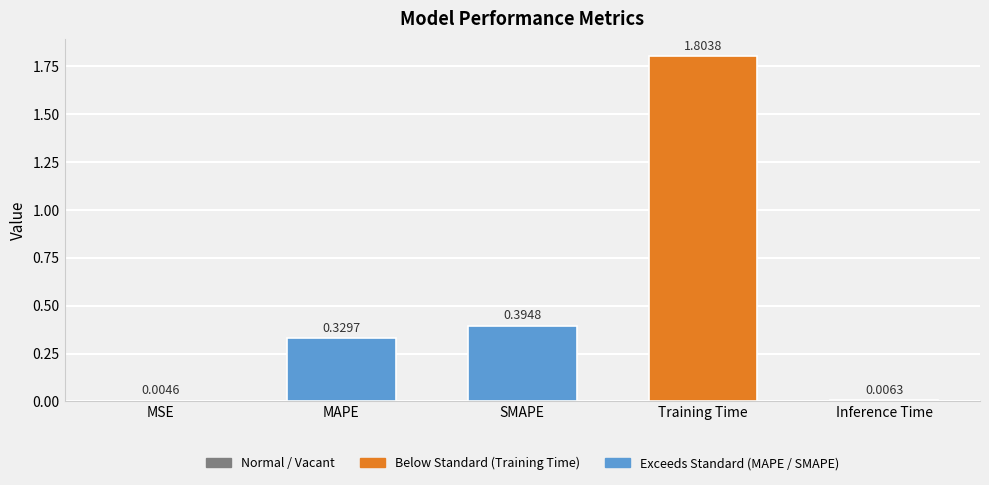

Are the bars horizontal?

No